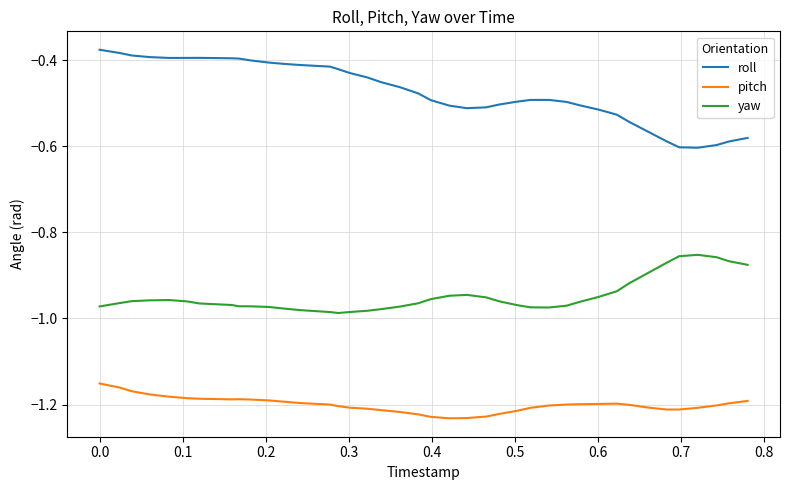

Rank the series by their average value, from lowest to highest.

pitch, yaw, roll